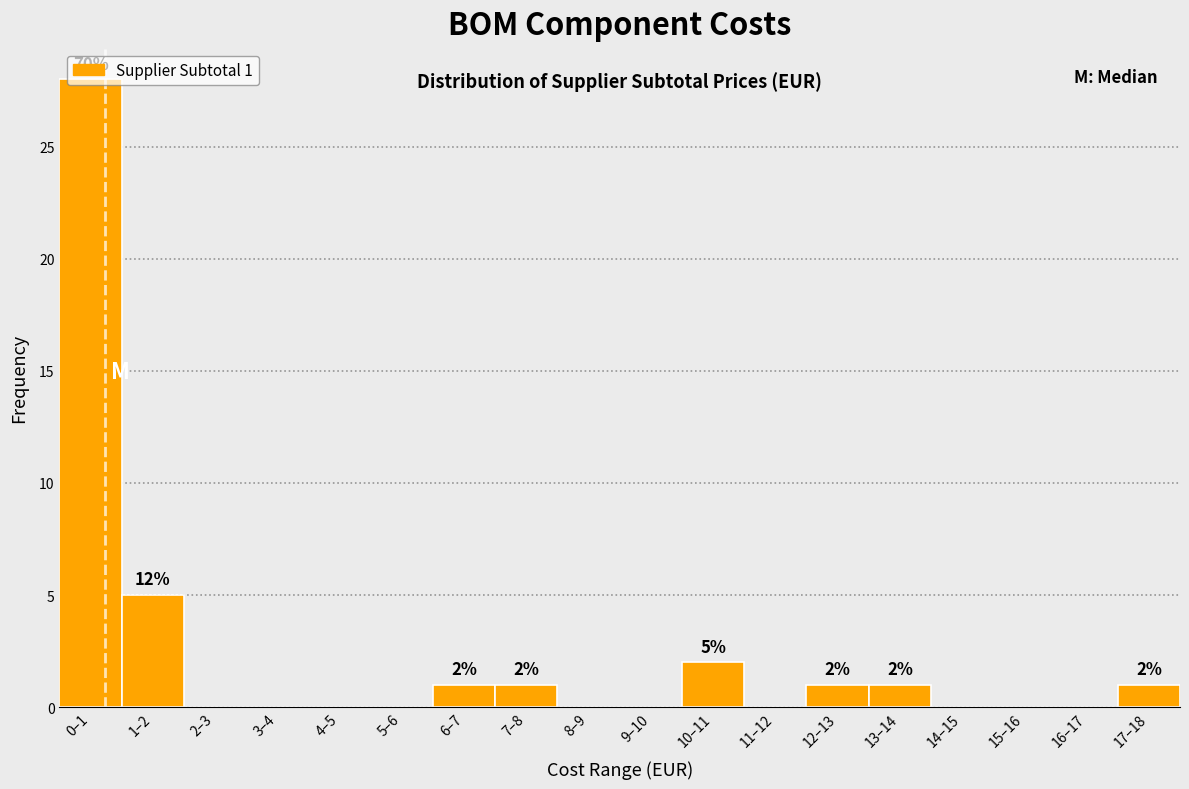

Which label corresponds to the largest value in the chart?

0–1